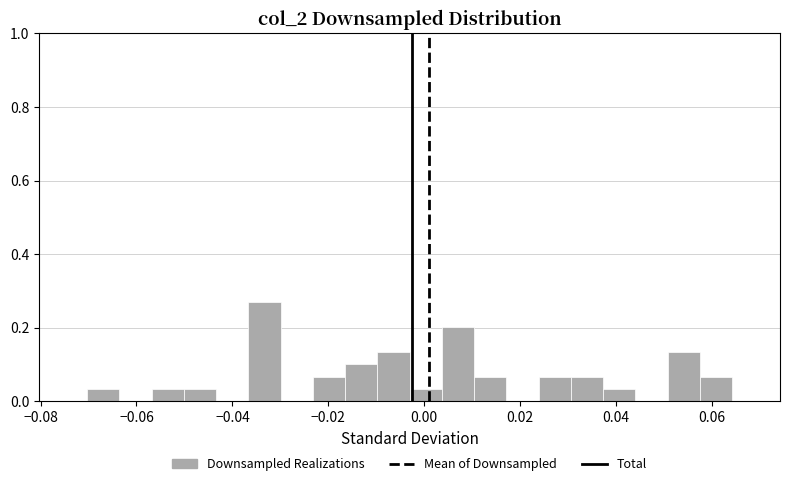

Around what value on the x-axis is the tallest bar? Give the approximate position of its centre, as read against the axis.

-0.034